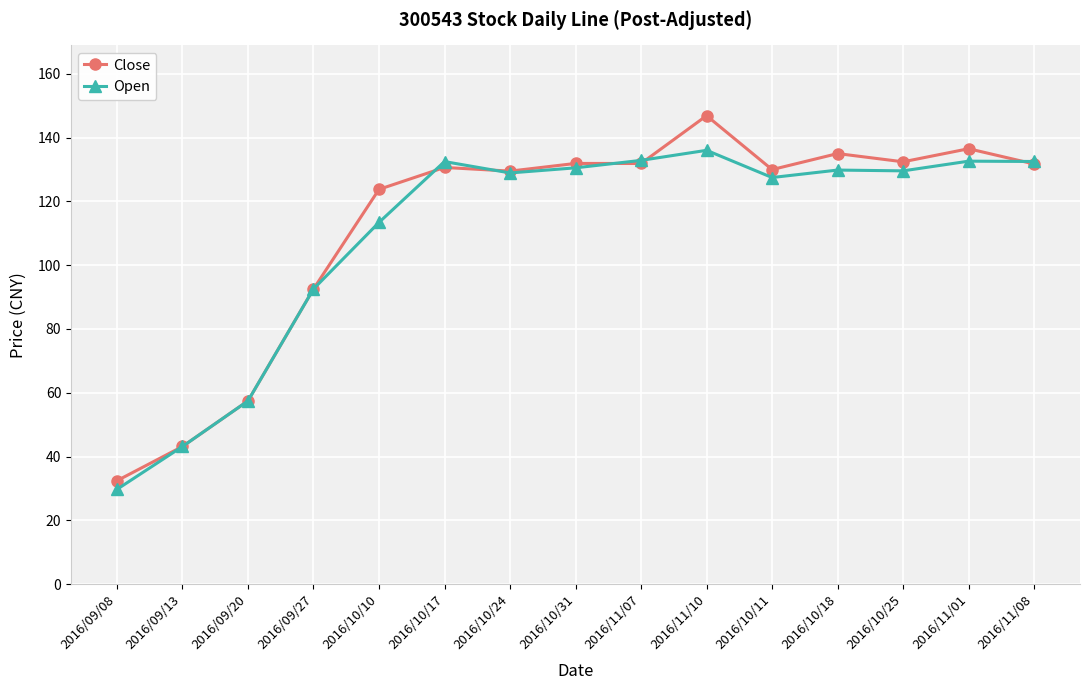

In Close, how many points are lower than both neighbors (excluding endpoints)?

4